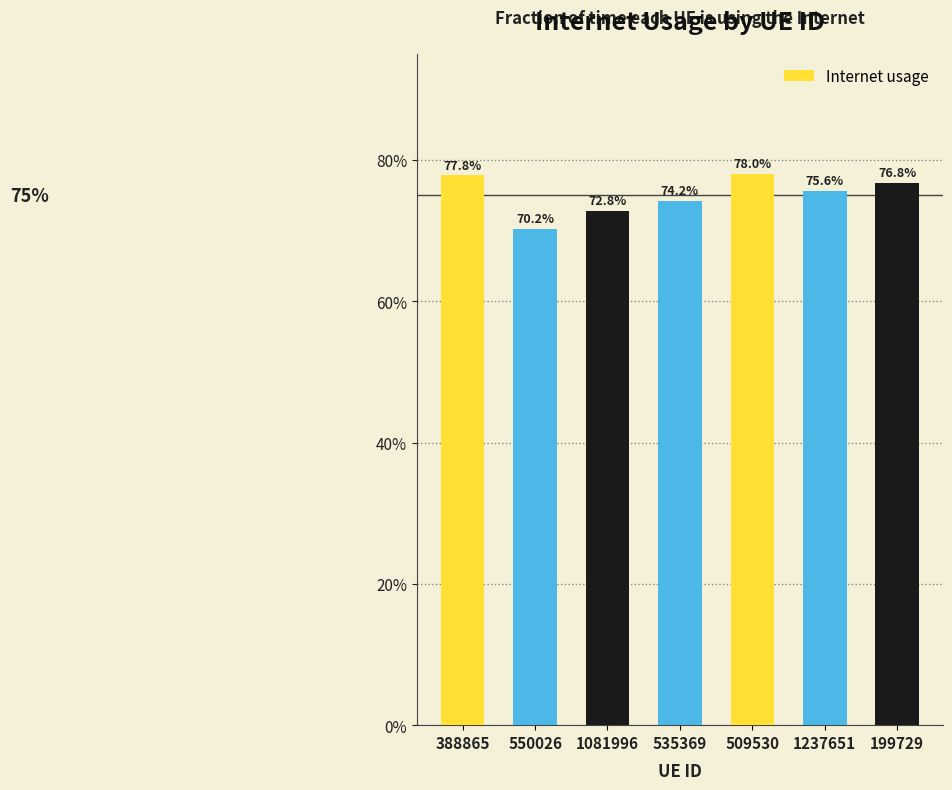

Reading left to right, what are all the values shown in this chart?

388865=0.8	550026=0.7	1081996=0.7	535369=0.7	509530=0.8	1237651=0.8	199729=0.8